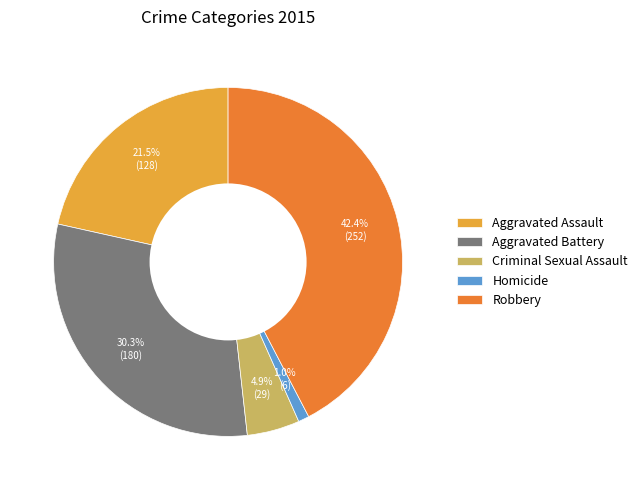

Does Homicide account for over 50% of the chart?

No